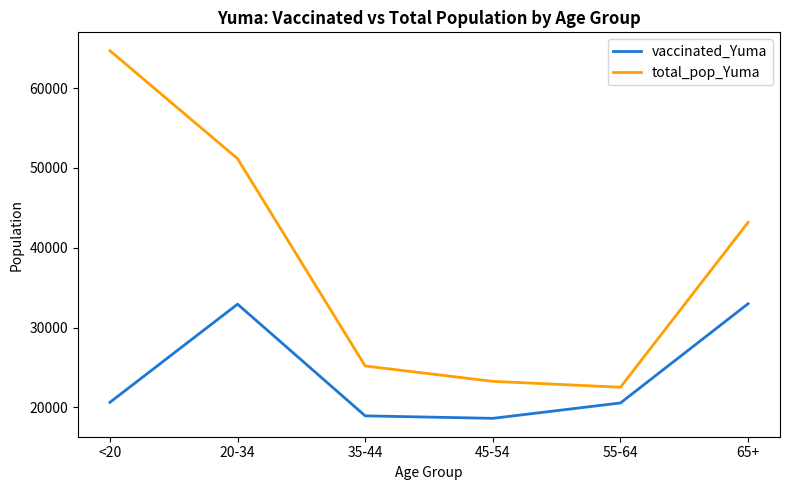

What is the spread (max minus min) of values at 65+?

10191